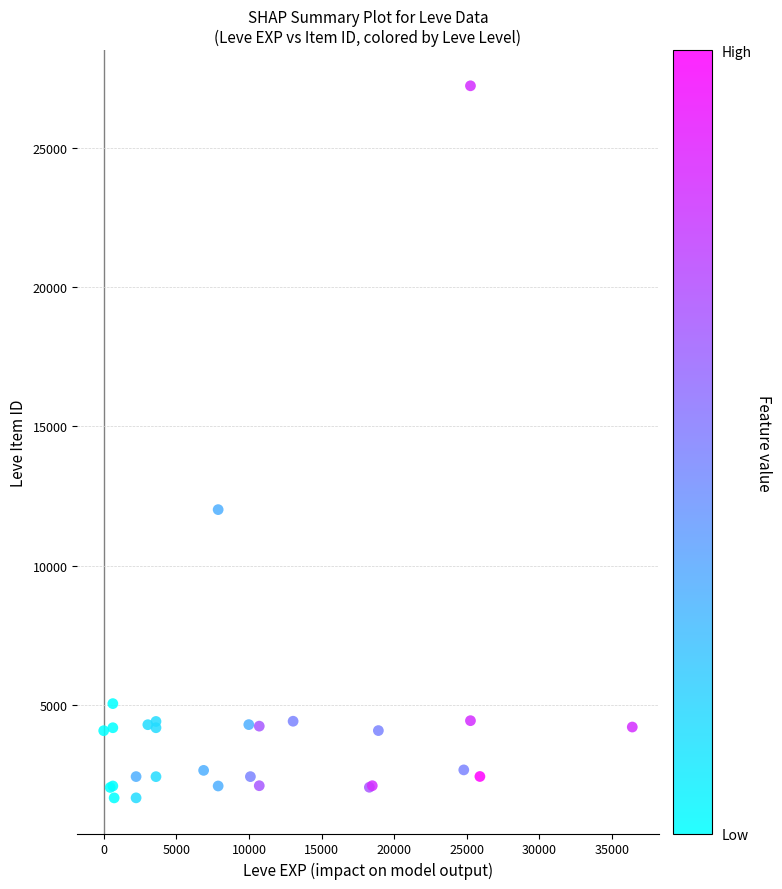

What Y value in the scatter plot is closest to 14448?

12018